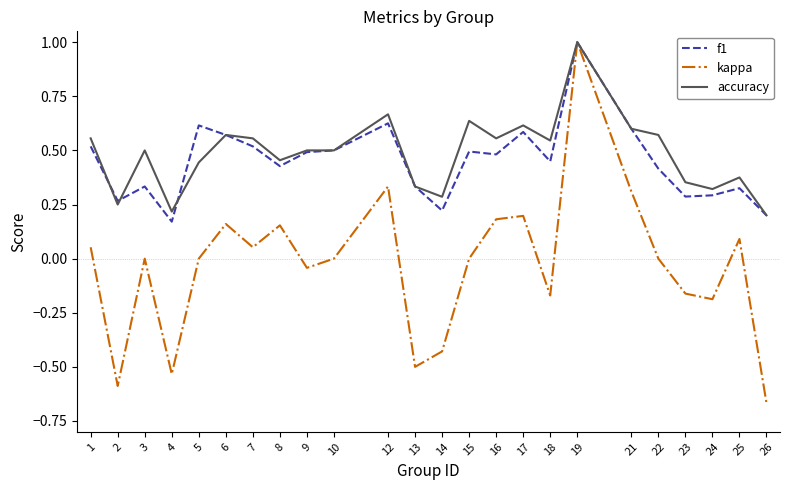

What is the total value across all series at 26?

-0.3